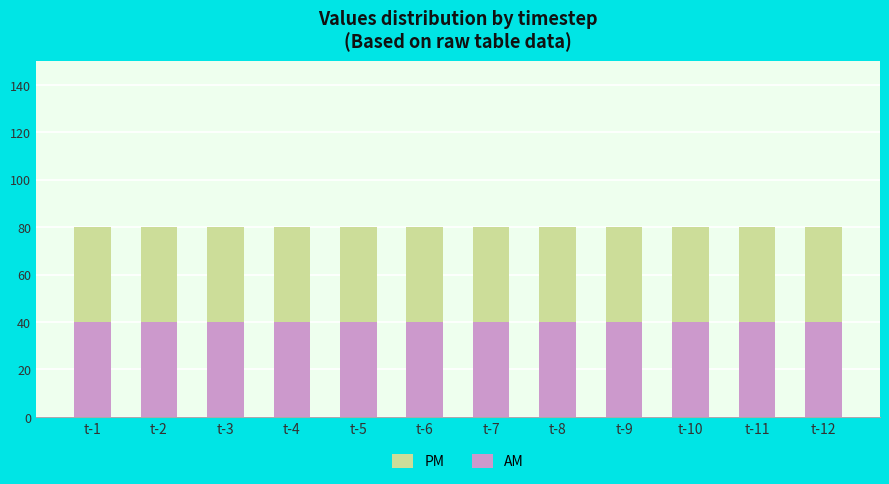

Which category has the lowest value in the AM series?

t-1